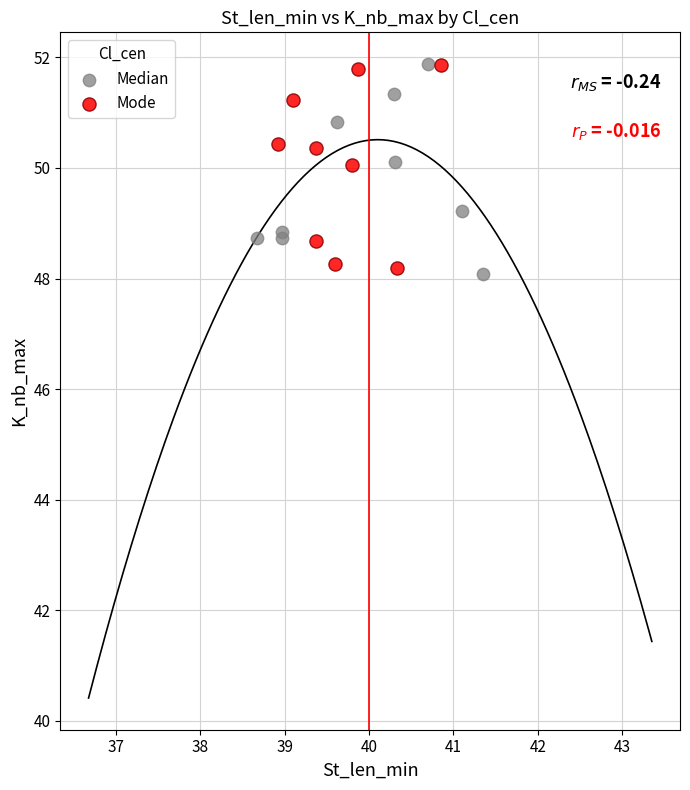

What are all the series names shown in the legend?

Median, Mode